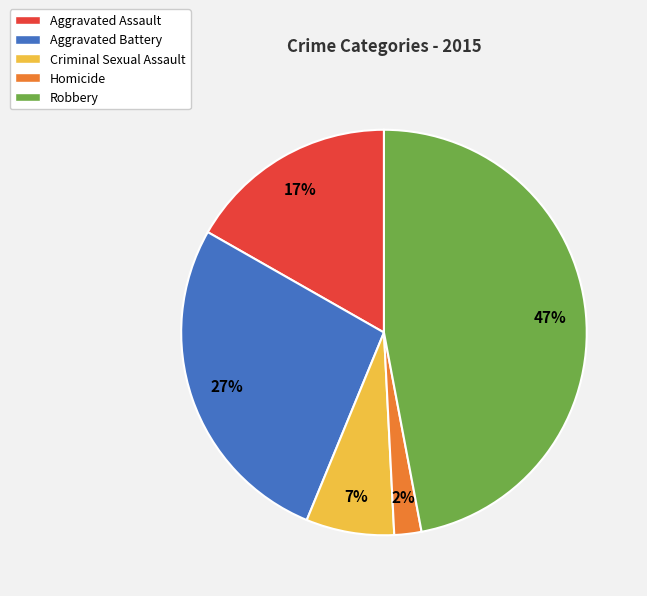

How many slices are in this pie chart?

5